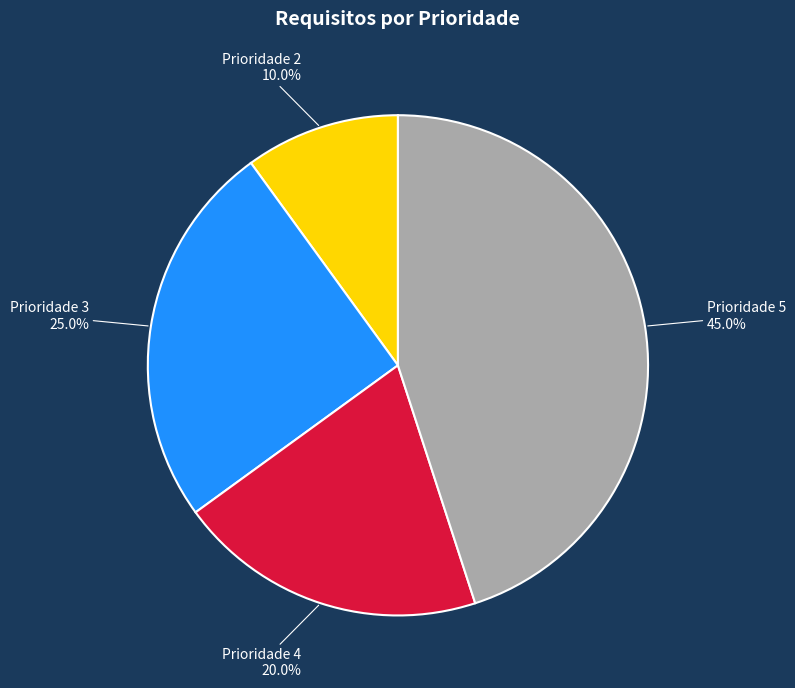

Which slice is the smallest?

Prioridade 2 10.0%